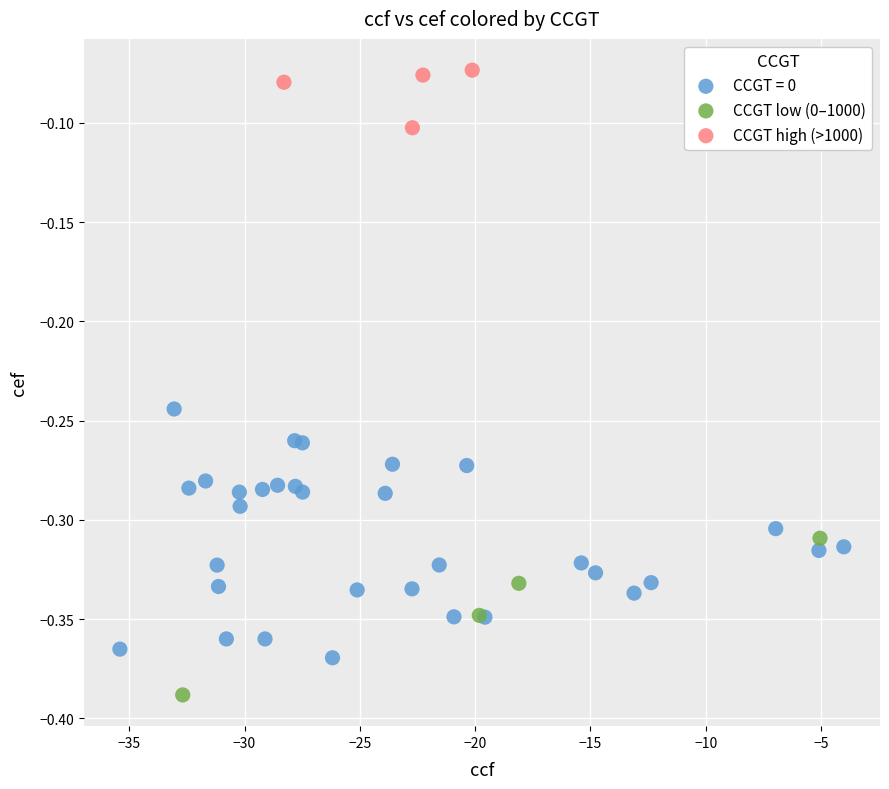

What are all the series names shown in the legend?

CCGT = 0, CCGT low (0–1000), CCGT high (>1000)